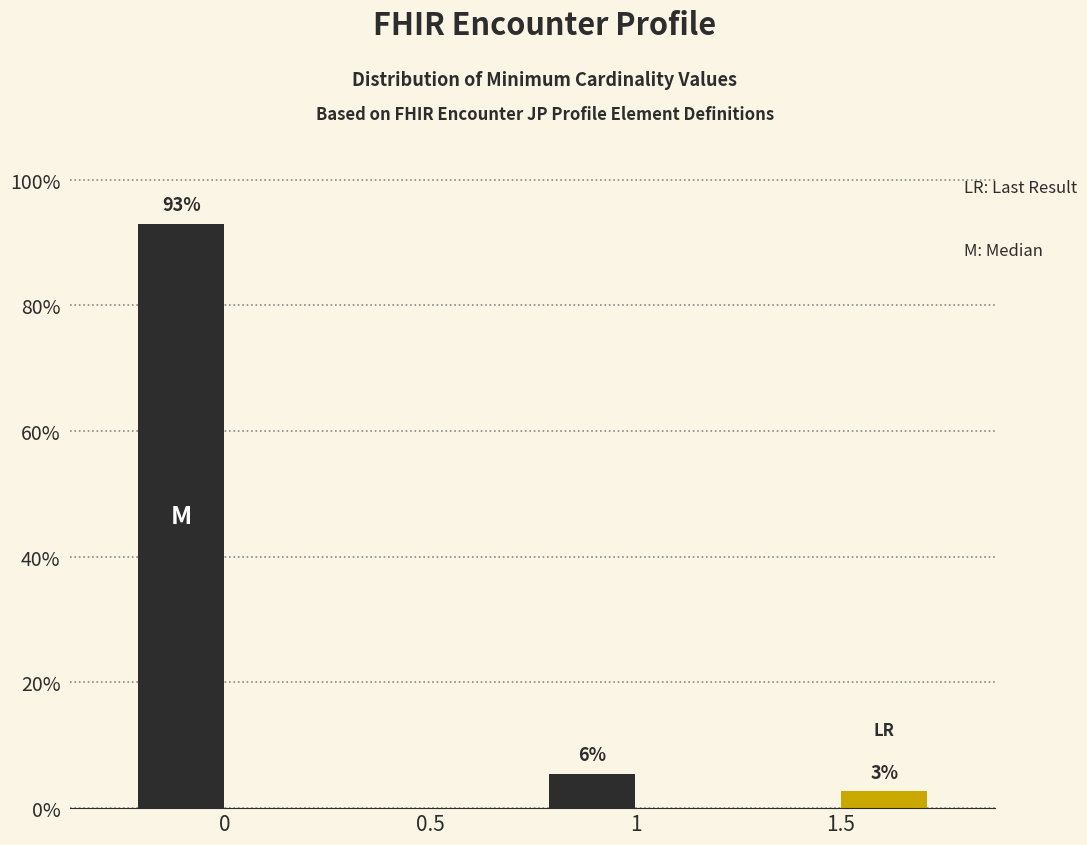

What is the total value across all series at 1?

5.5